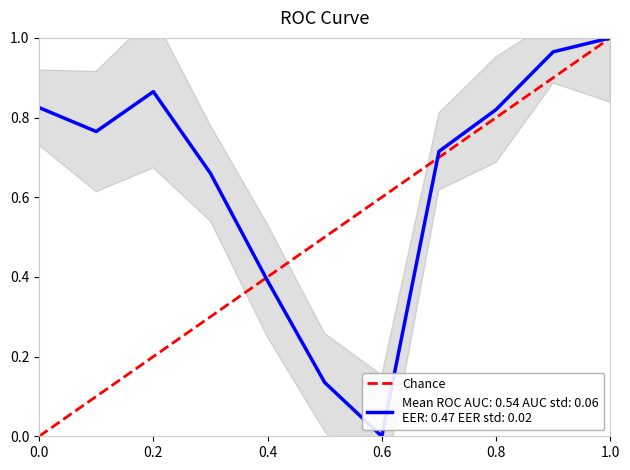

Is this an area chart (filled region under the line)?

No